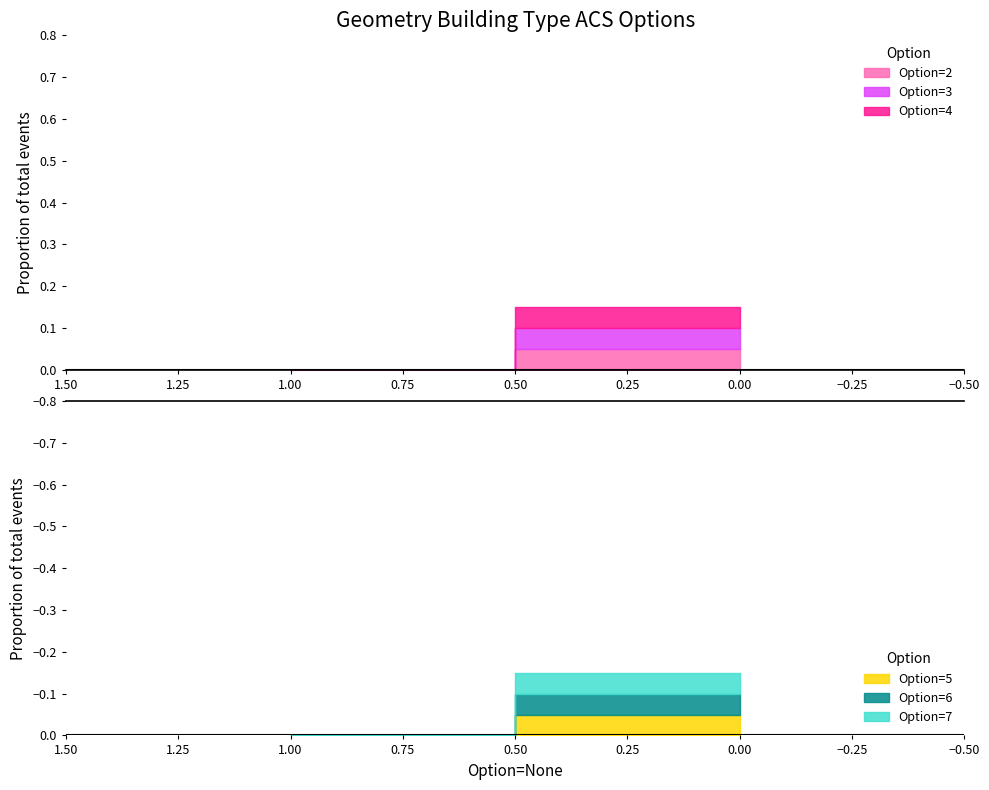

At how many categories does at least one series exceed 0?

1